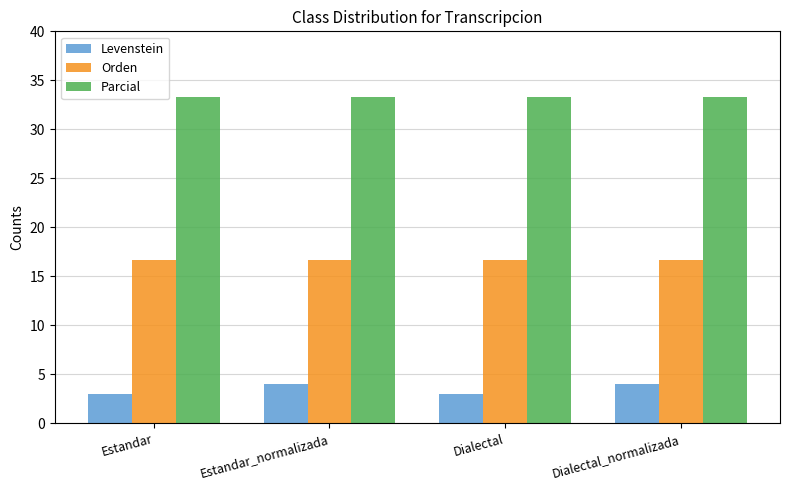

The value of Parcial at Estandar_normalizada is 50.3. True or false?

False